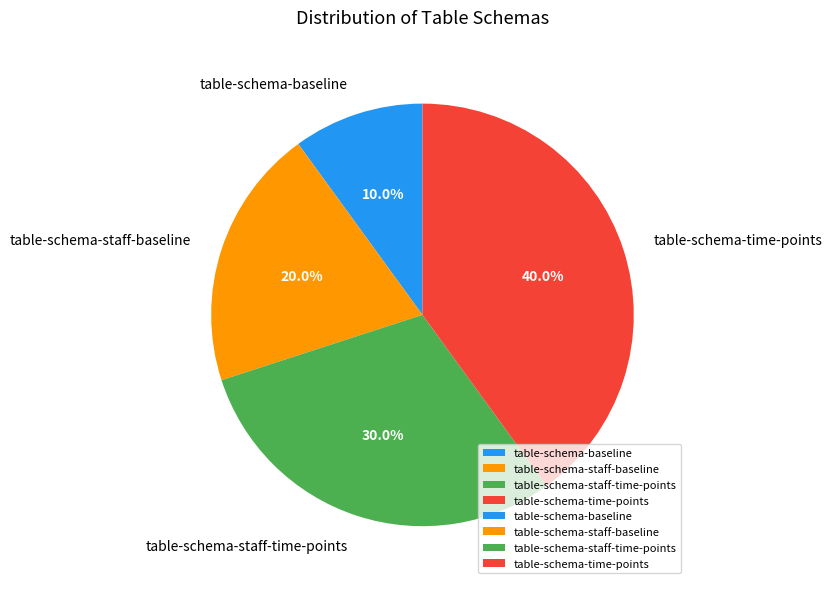

Rank the categories by value from lowest to highest.

table-schema-baseline, table-schema-staff-baseline, table-schema-staff-time-points, table-schema-time-points